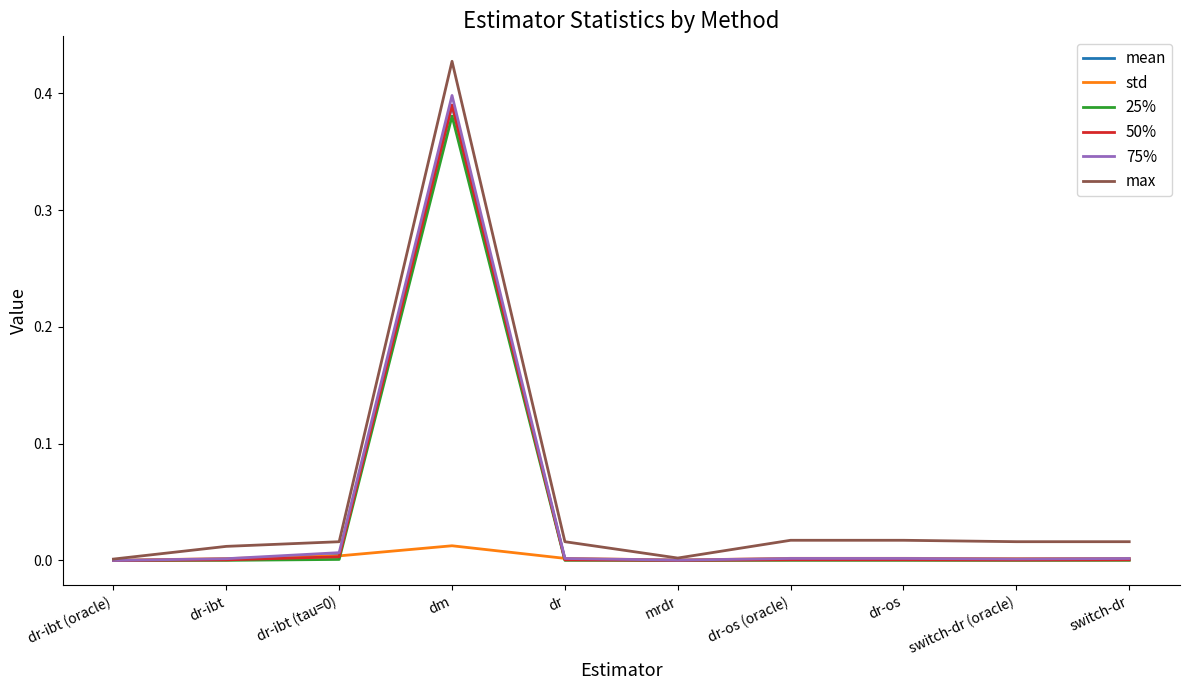

Which series has the widest spread of values?

max